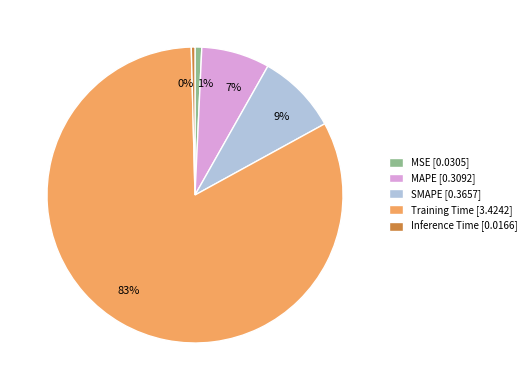

Which category has the biggest portion of the pie?

Training Time